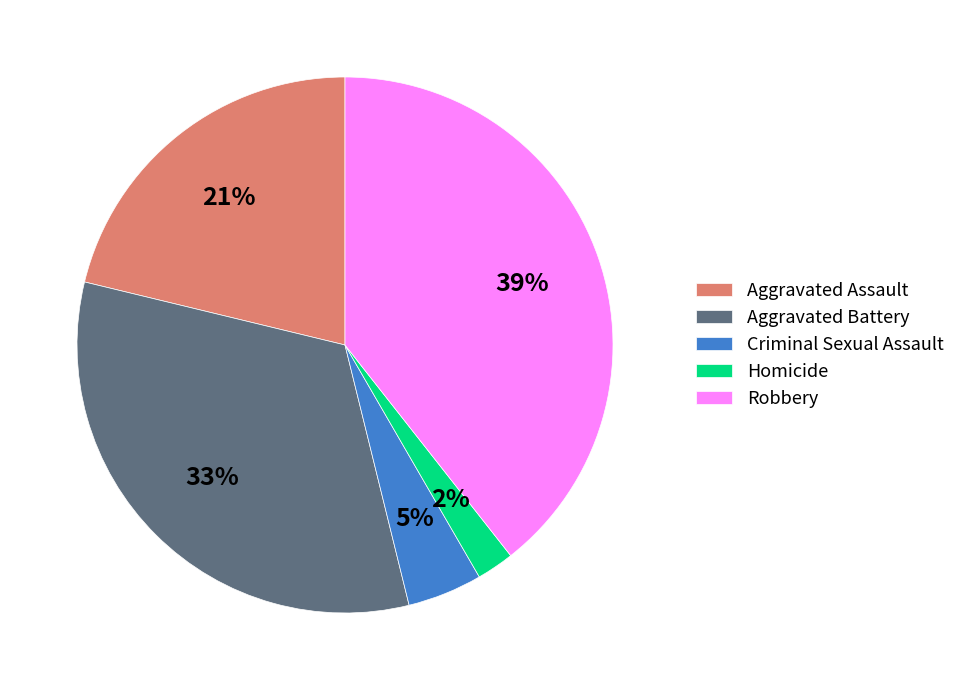

Combined, do Aggravated Battery and Criminal Sexual Assault account for over 50%?

No